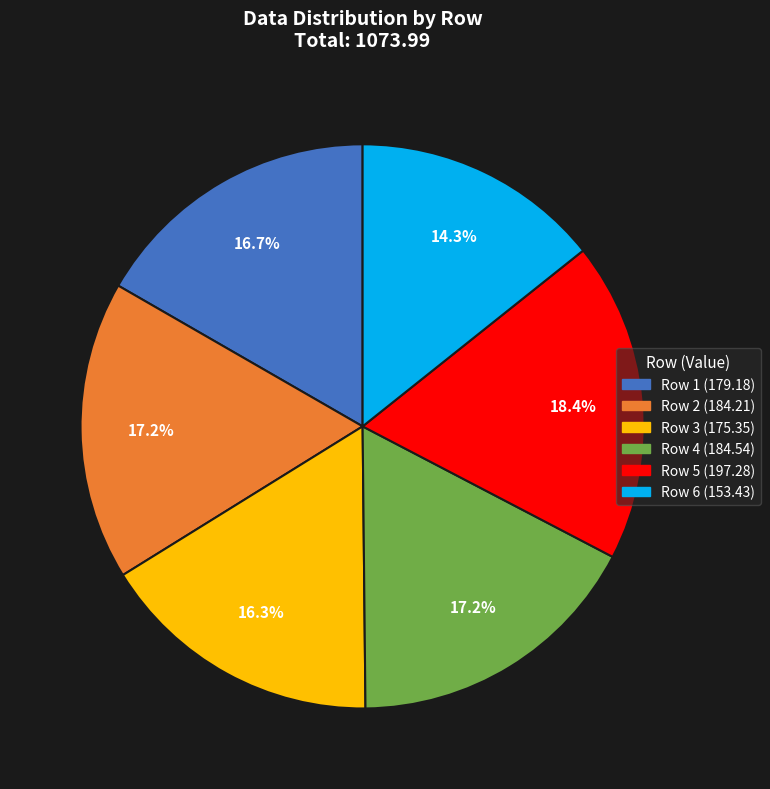

Does Row 2 represent more than half of the total?

No